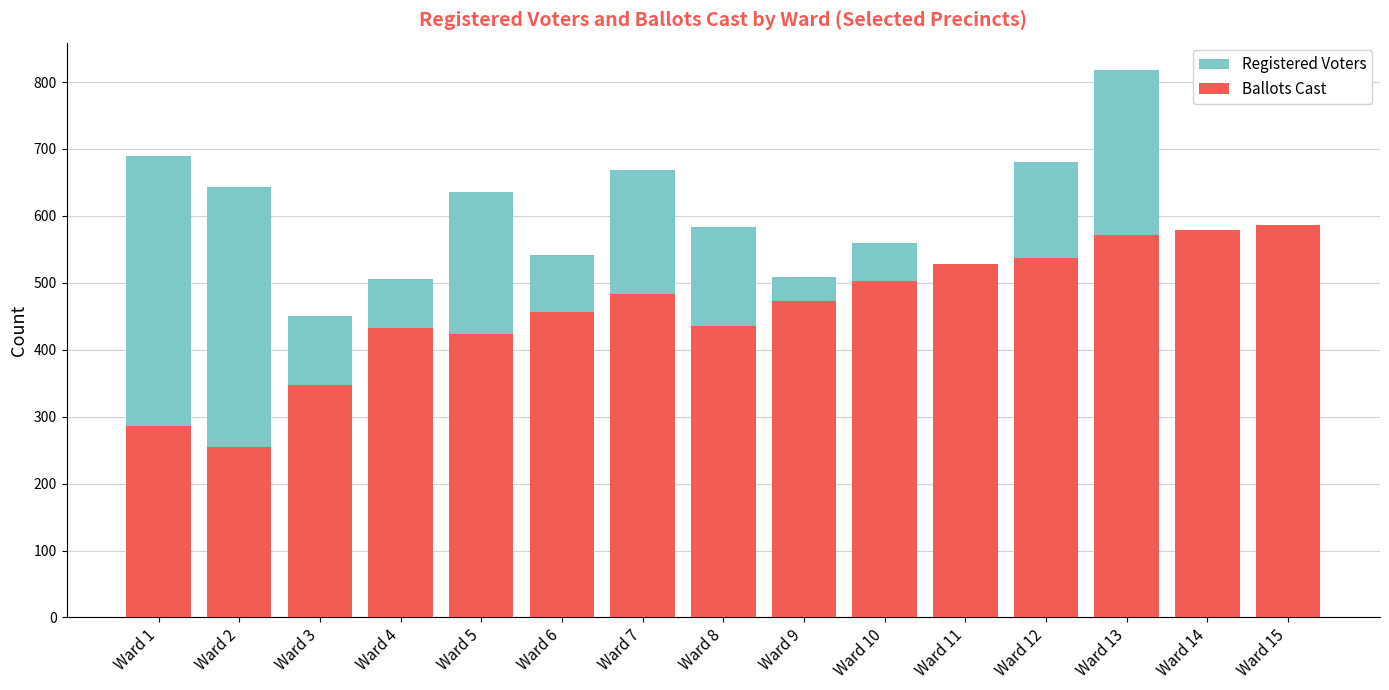

Reading left to right, transcribe all the data shown in this chart.

Registered Voters: 689	643	450	505	636	542	668	583	509	559	523	681	818	519	549
Ballots Cast: 286	254	347	432	423	457	484	435	473	503	528	537	571	579	587